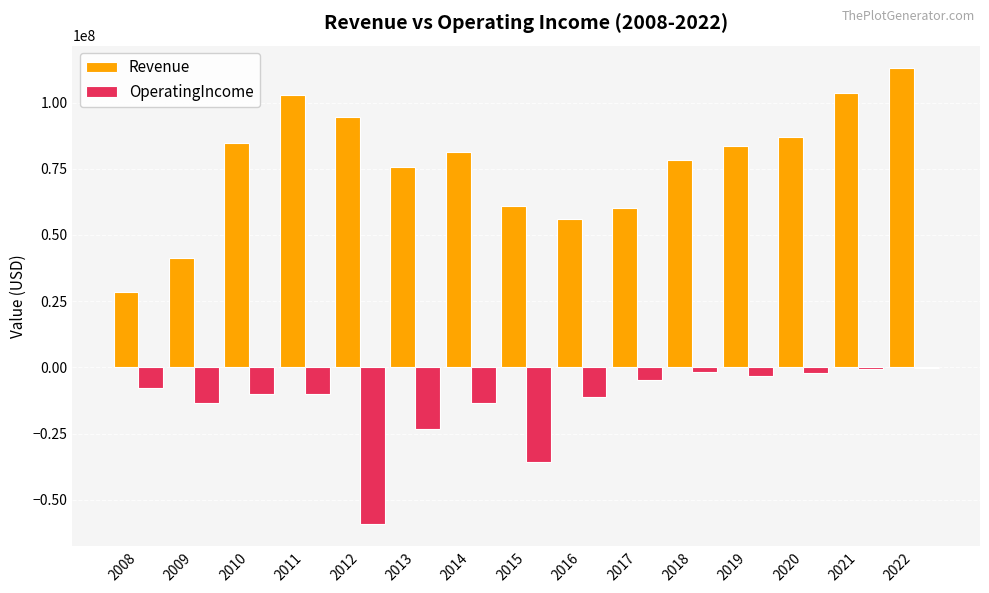

What is the approximate value of OperatingIncome at 2019, to the nearest 50?

-3128000